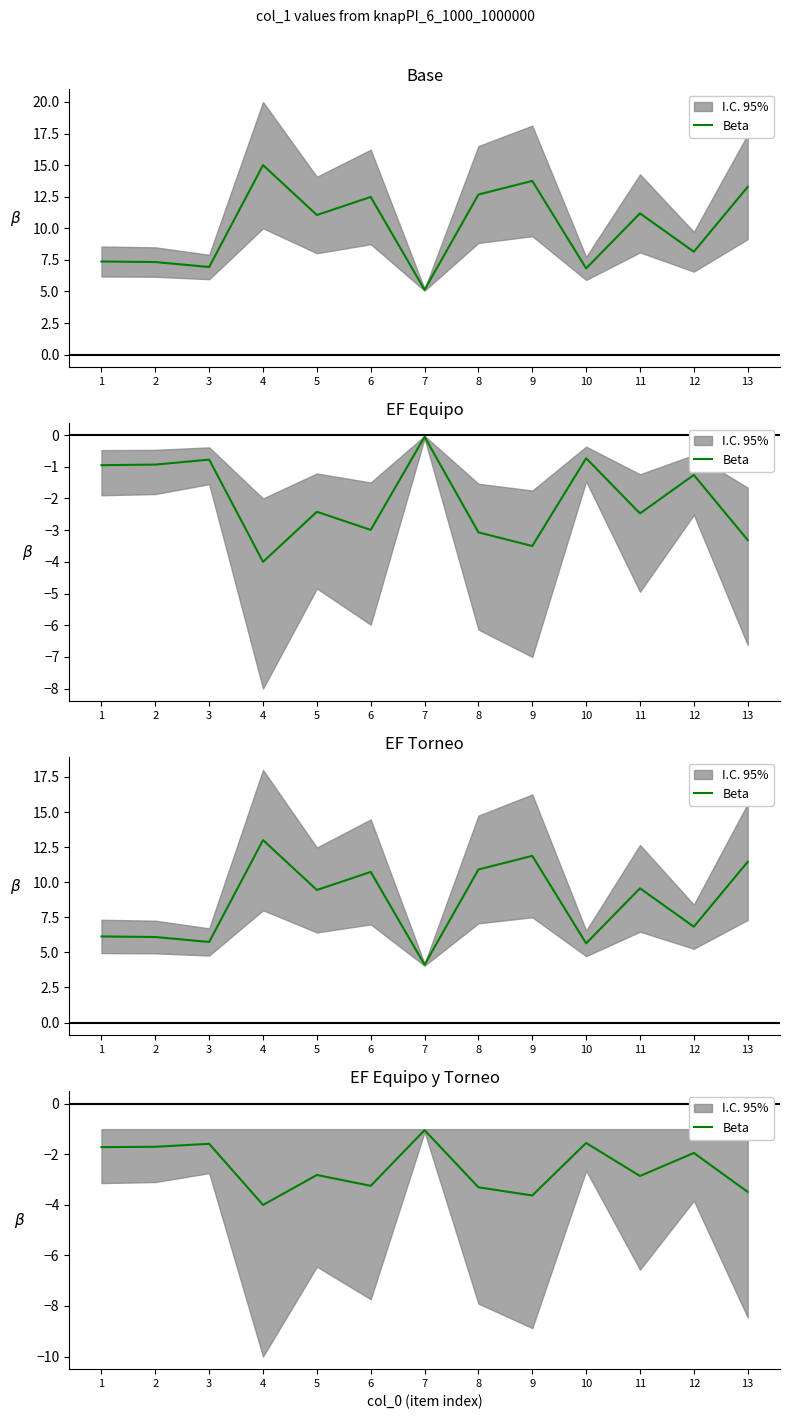

List the labels in order of value, smallest first.

4, 9, 13, 8, 6, 11, 5, 12, 1, 2, 3, 10, 7